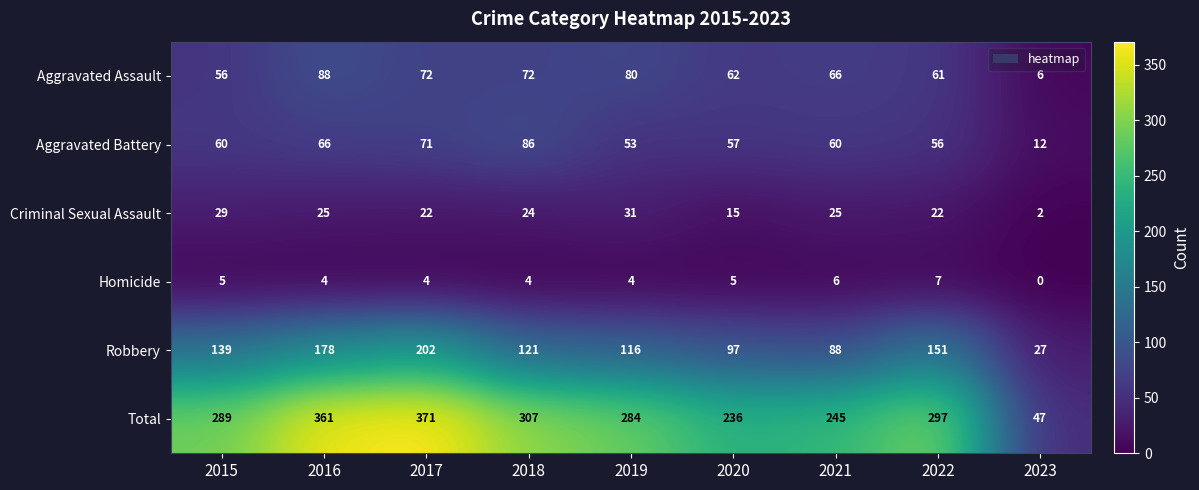

What is the difference between the highest and lowest values at 2016?

357